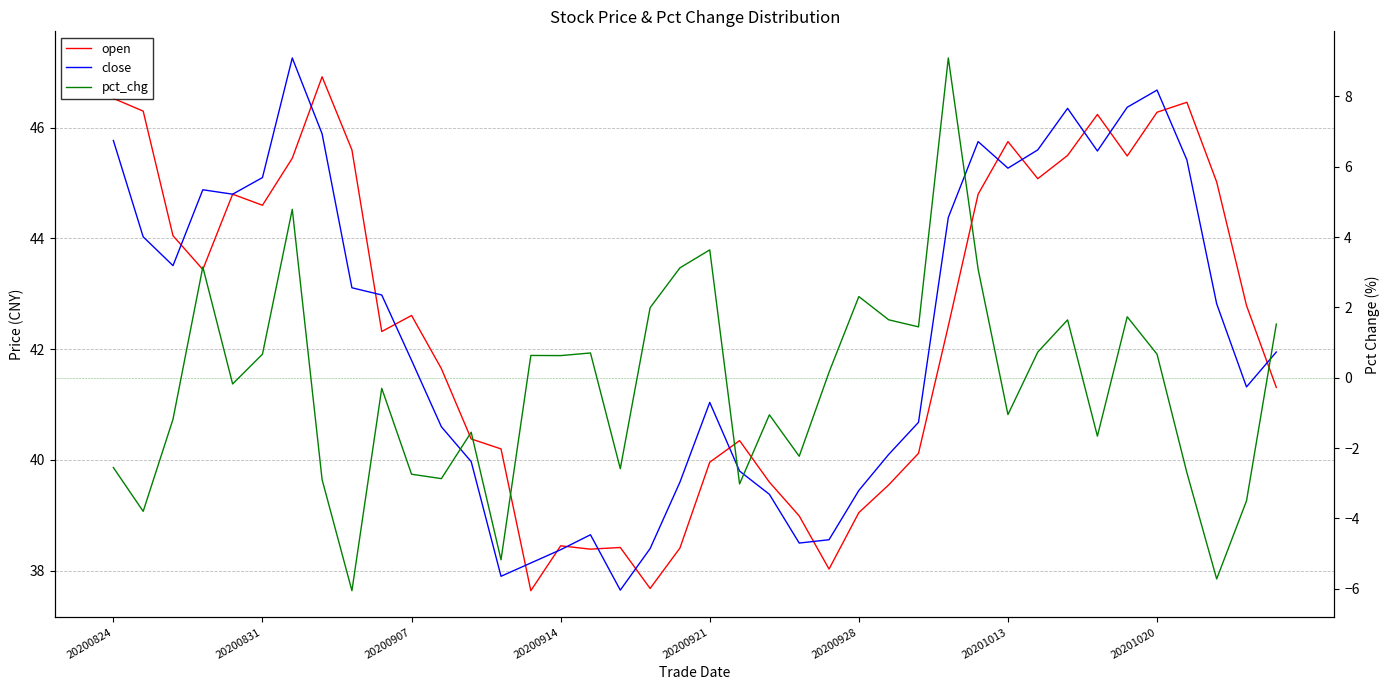

What is the greatest value displayed?

47.3